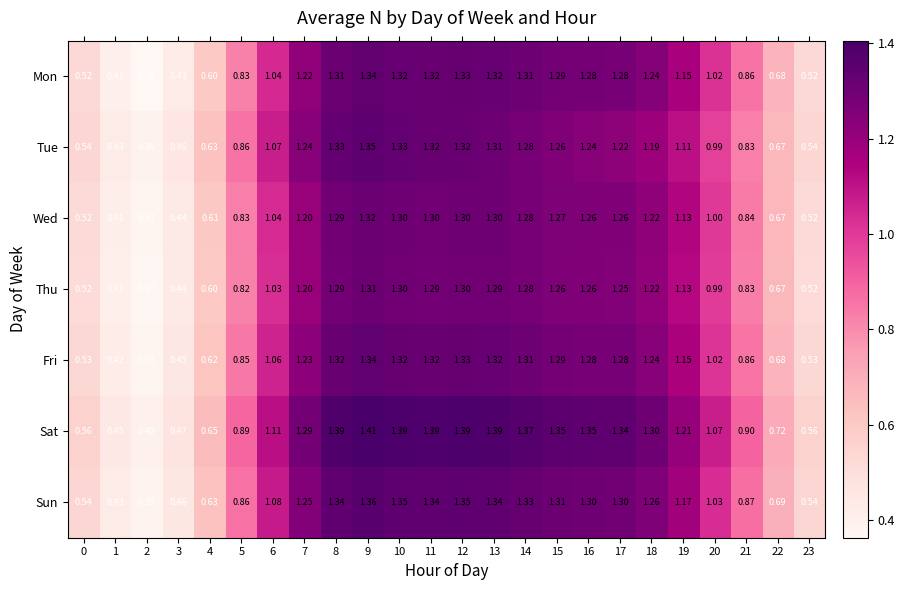

What is the total value across all series at 21?

6.0